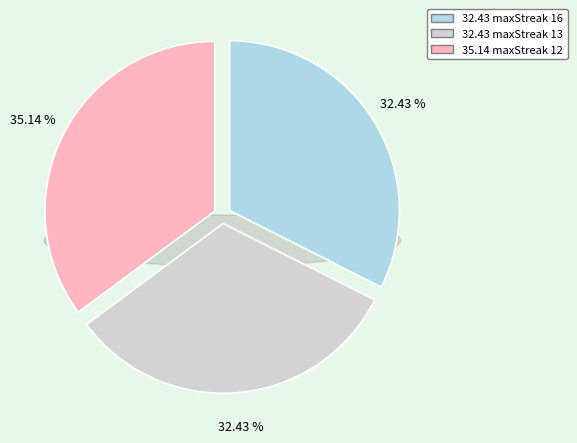

Is there a majority slice in this chart?

No